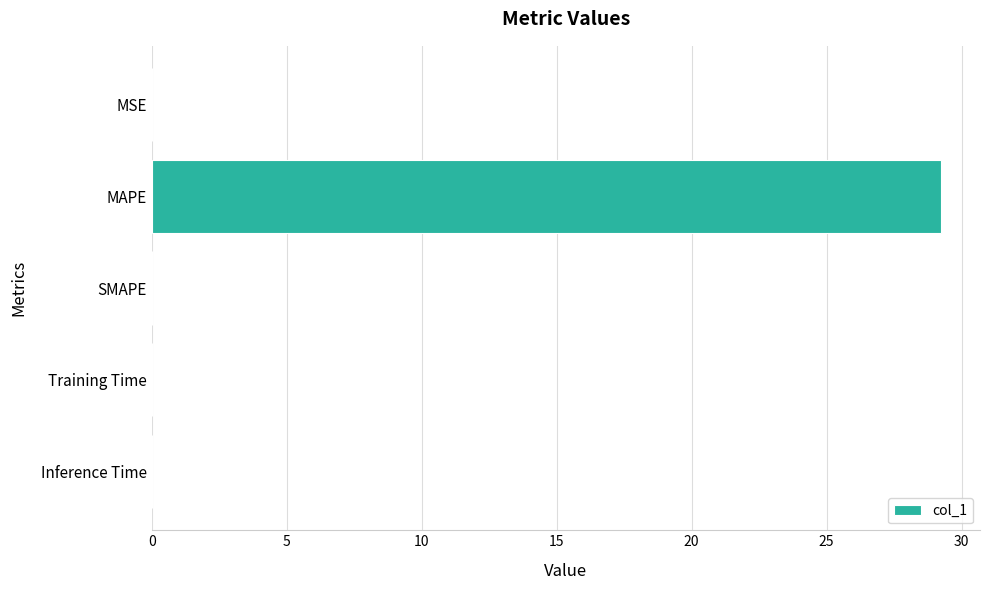

How many distinct data groups are displayed?

1